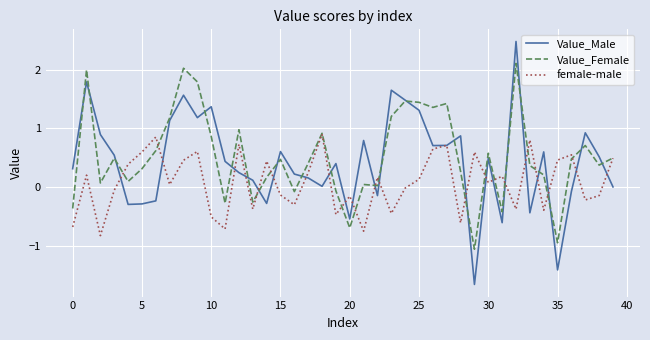

How many lines are shown in the chart?

3